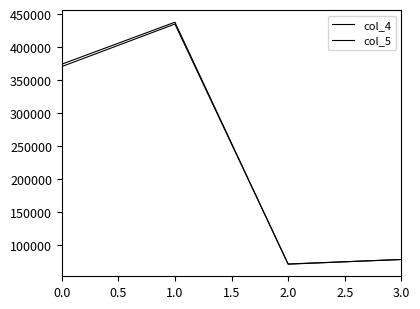

After their last crossing, which series has the higher values: col_5 or col_4?

col_5